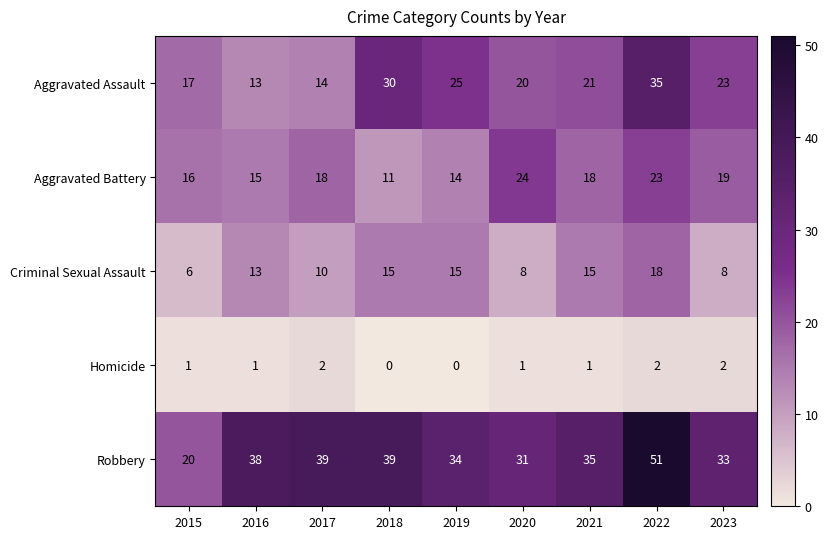

Rank the series at 2018 from lowest to highest value.

Homicide, Aggravated Battery, Criminal Sexual Assault, Aggravated Assault, Robbery